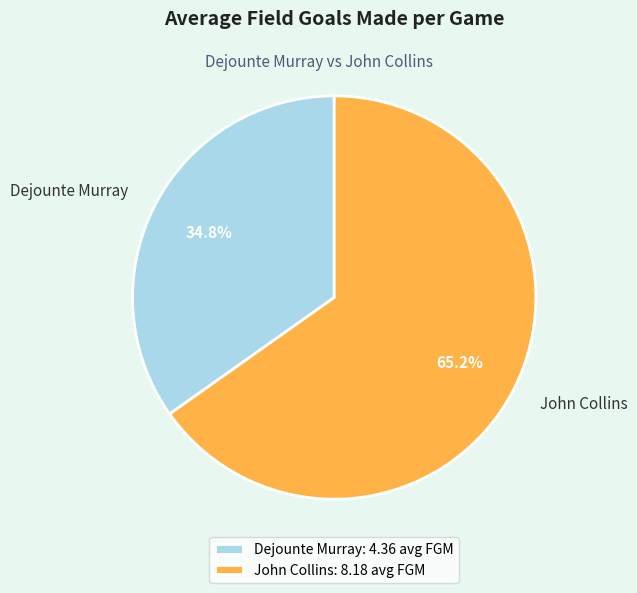

Combined, what portion of the pie is Dejounte Murray and John Collins?

100.0%